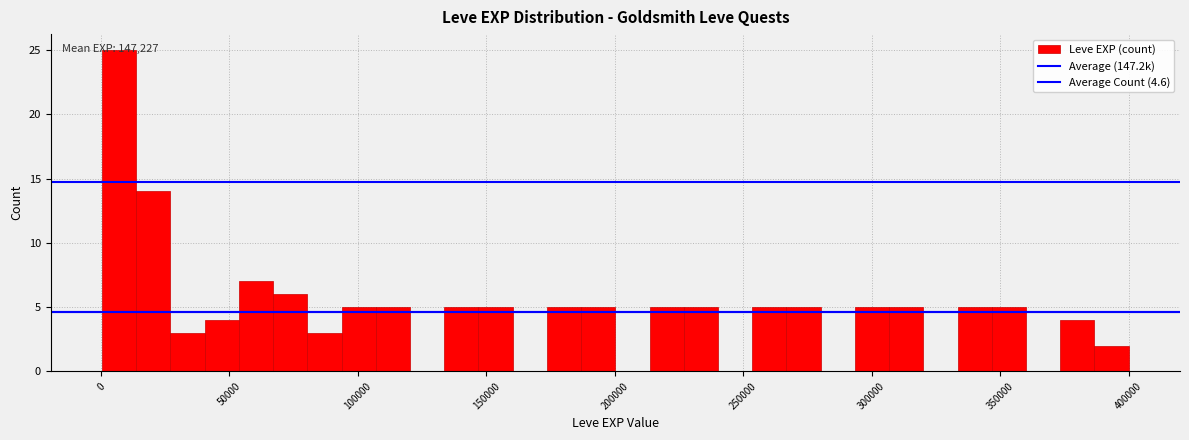

Read against the x-axis, roughly where is the centre of the tallest bar?

5000